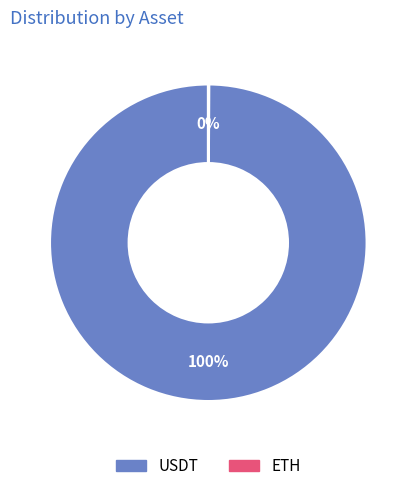

Is there any slice that represents more than half of the pie?

Yes